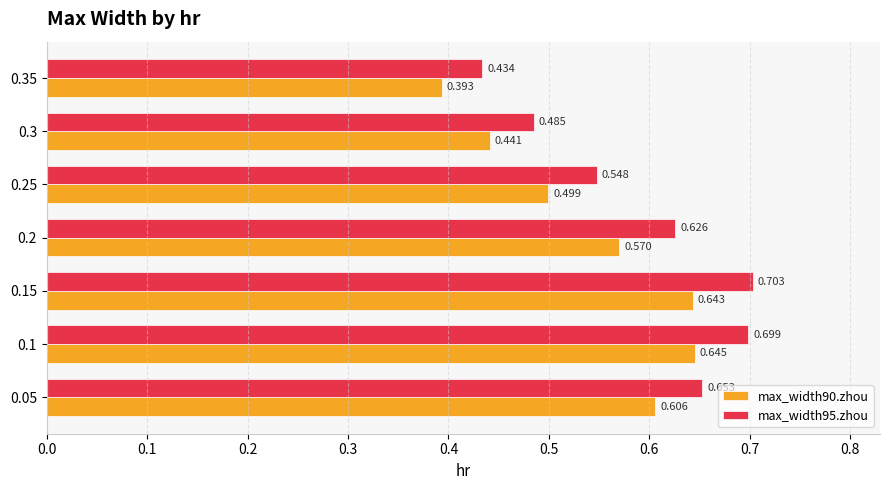

Rank the categories by max_width95.zhou value from highest to lowest.

0.15, 0.1, 0.05, 0.2, 0.25, 0.3, 0.35